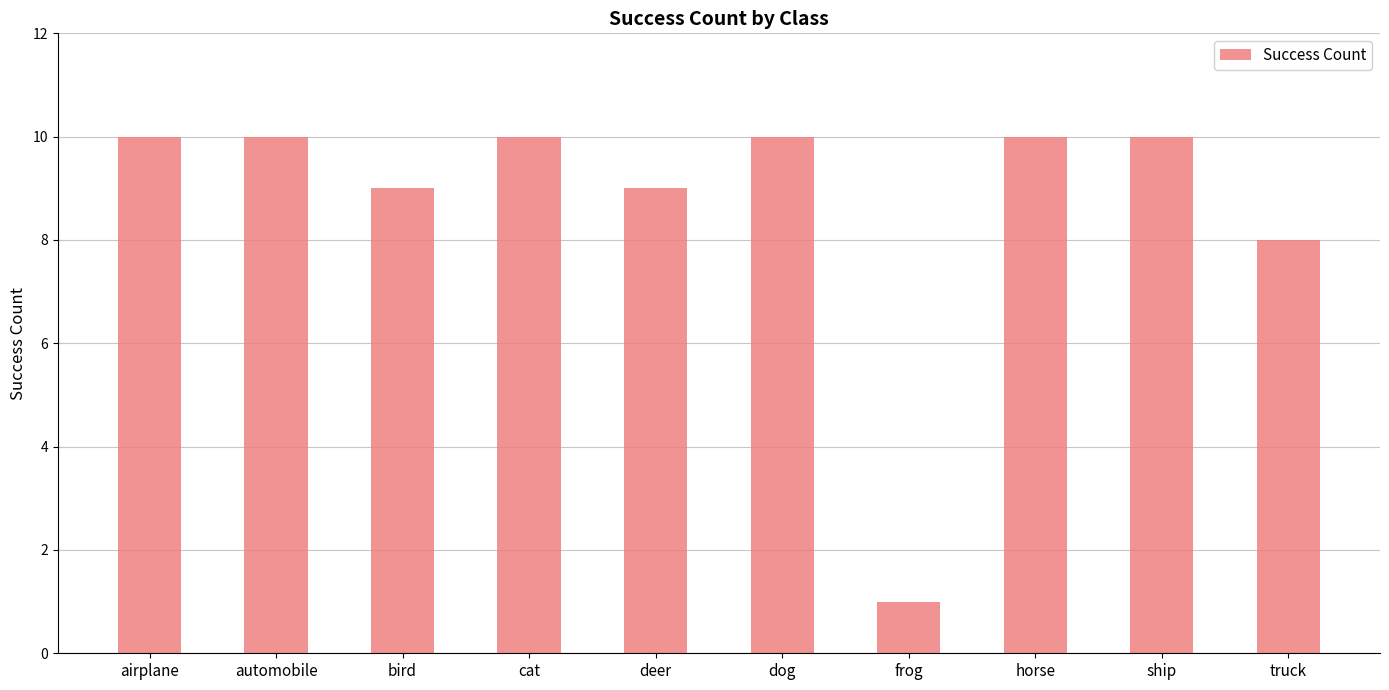

How many categories are shown in the chart?

10